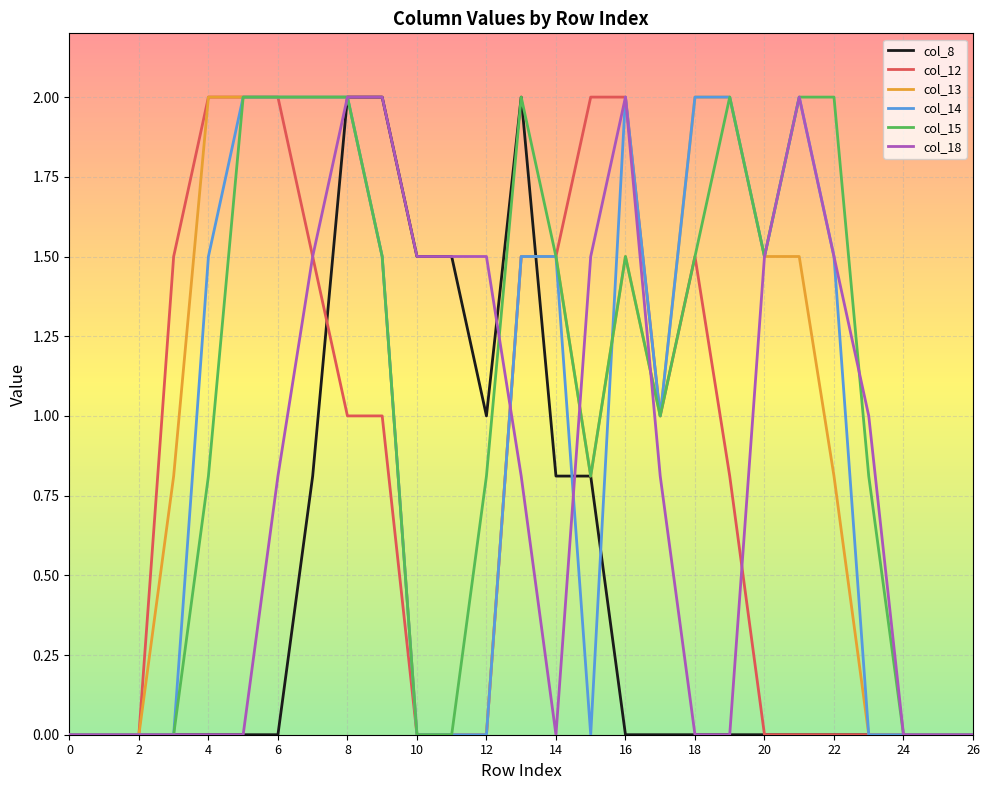

What is the highest value of the col_18 series?

2.0